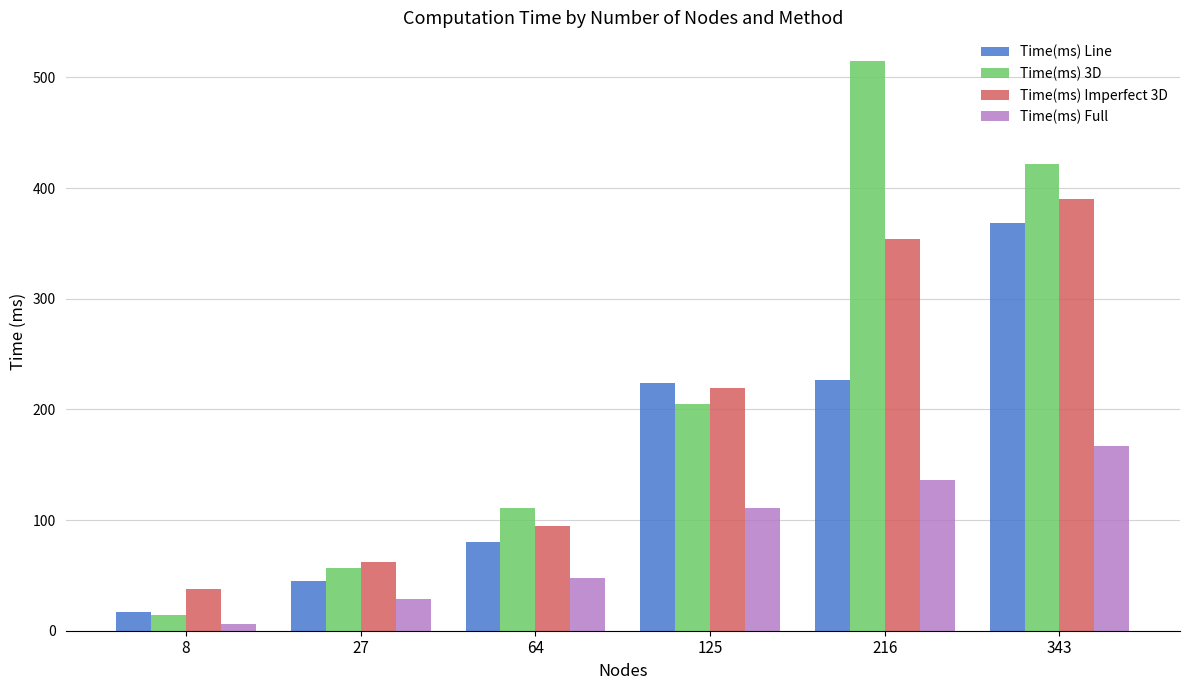

What is the sum of all Time(ms) Imperfect 3D values?

1158